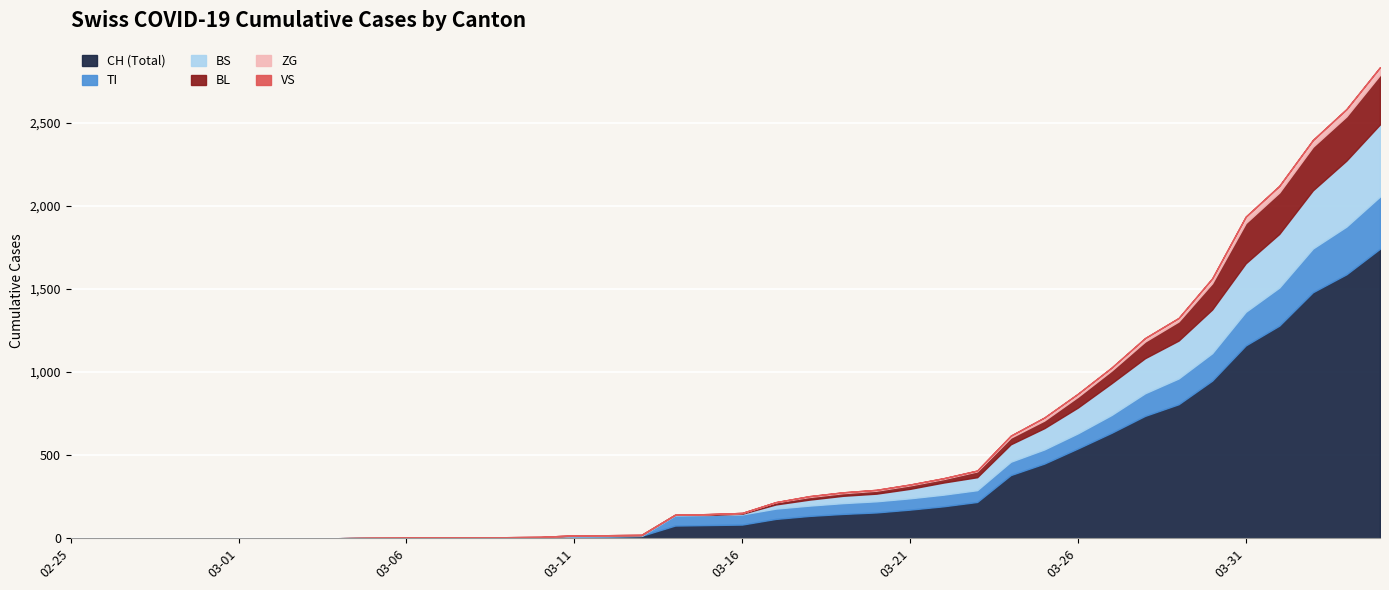

List the series in order of their peak value, lowest first.

ZG, VS, BL, TI, BS, CH